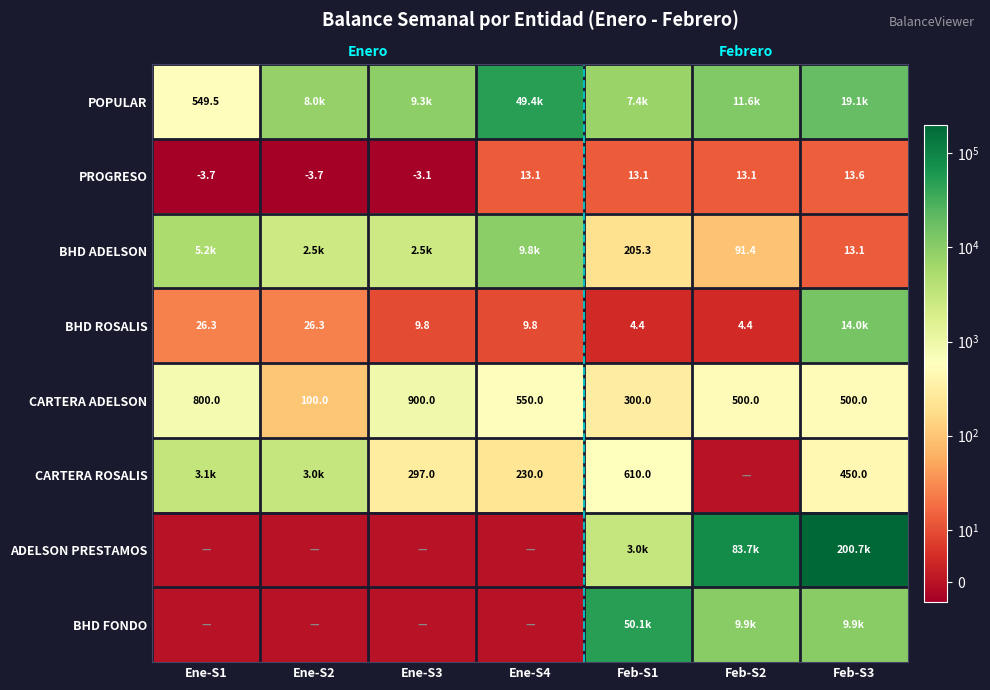

Which series has the largest range (max minus min)?

ADELSON PRESTAMOS